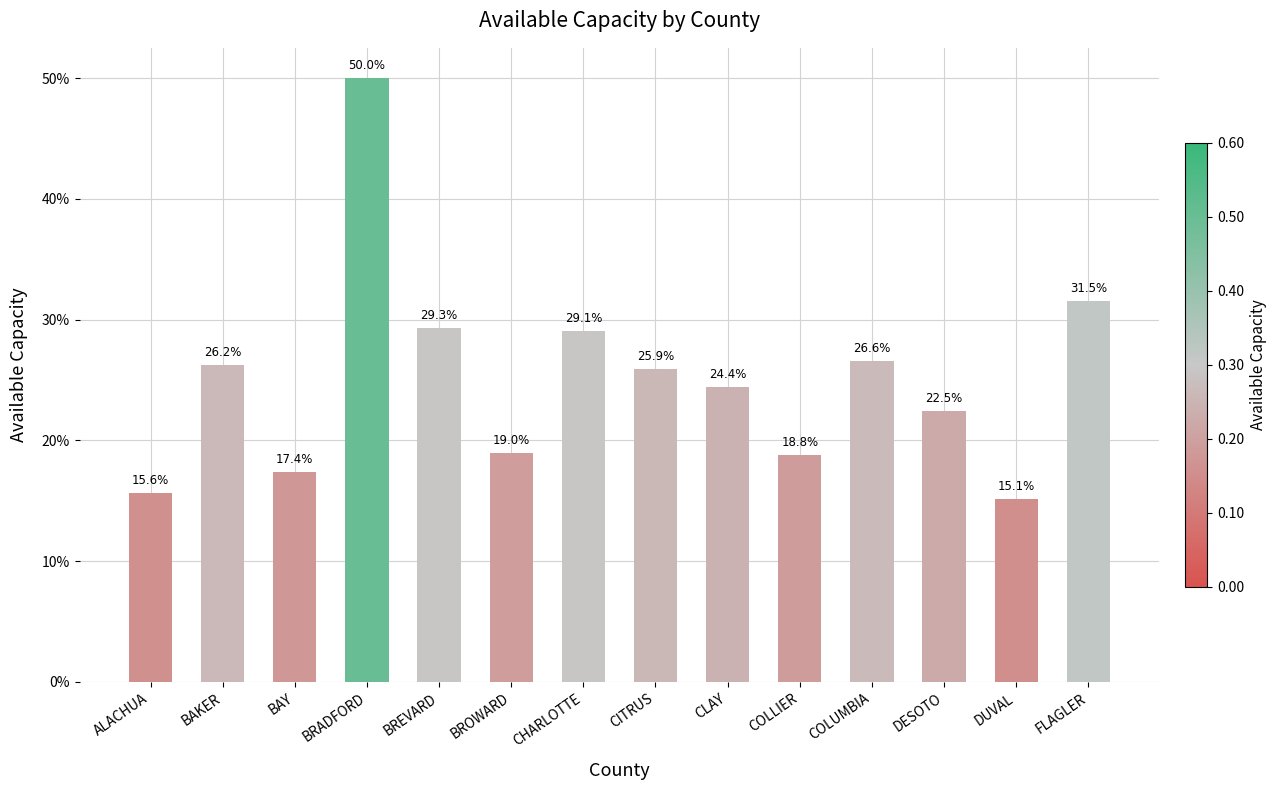

At which category does the chart reach its minimum across all series?

DUVAL